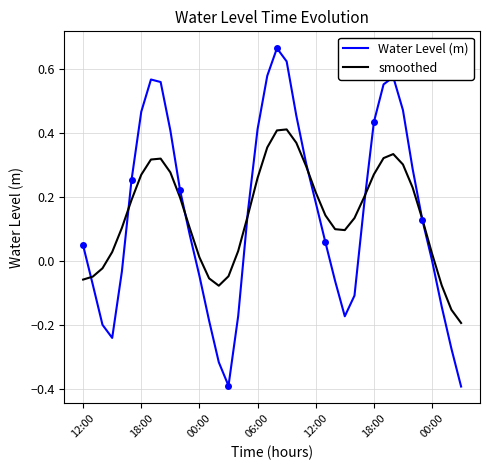

What is the maximum value for smoothed?

0.4